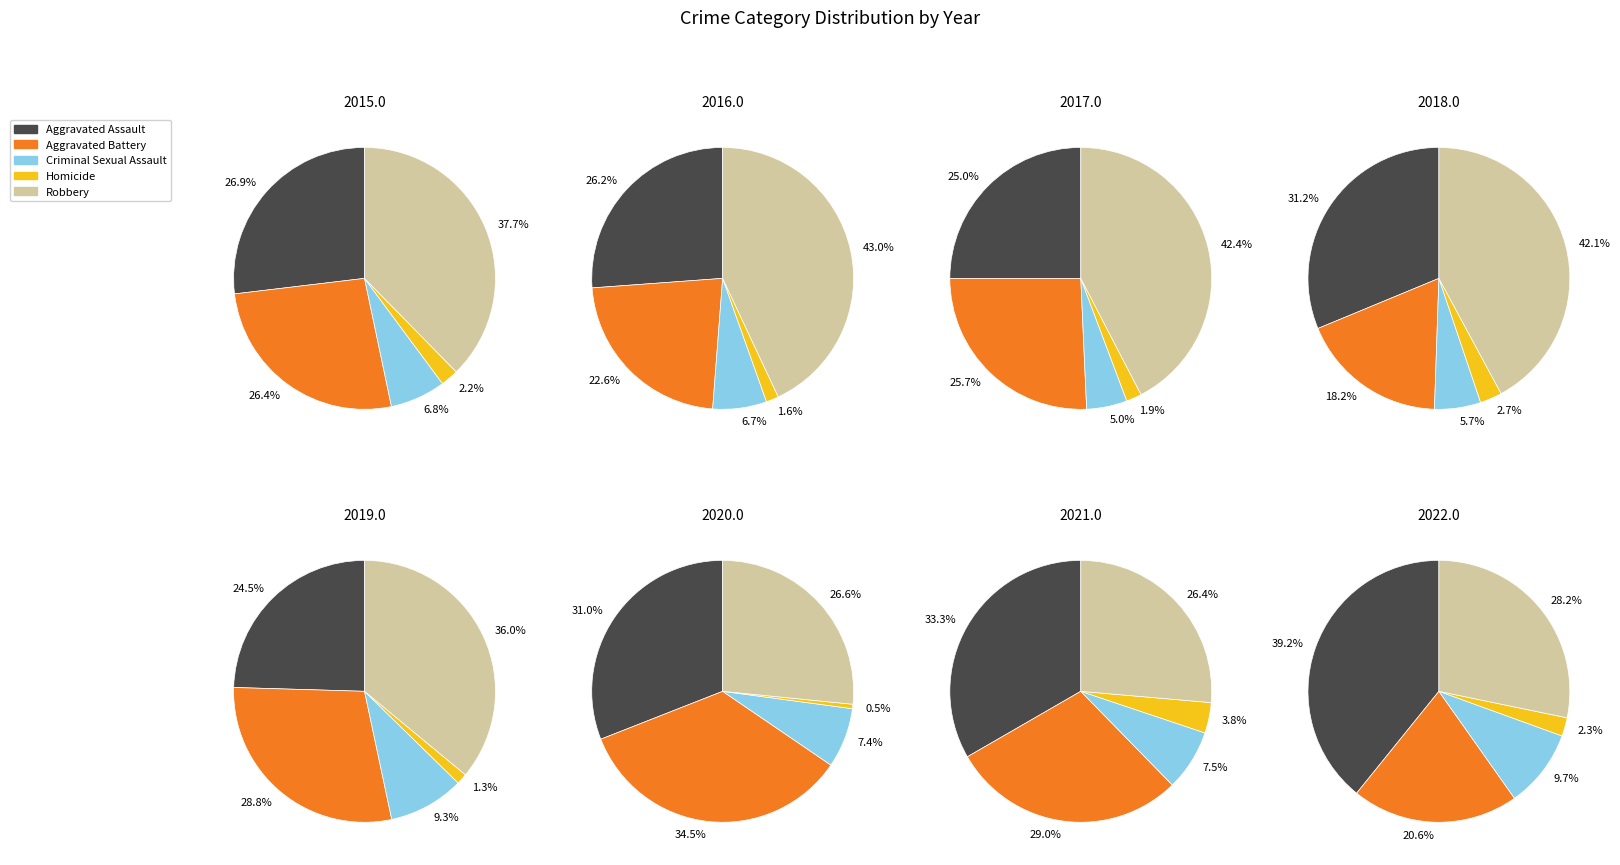

Which series has the widest spread of values?

Robbery